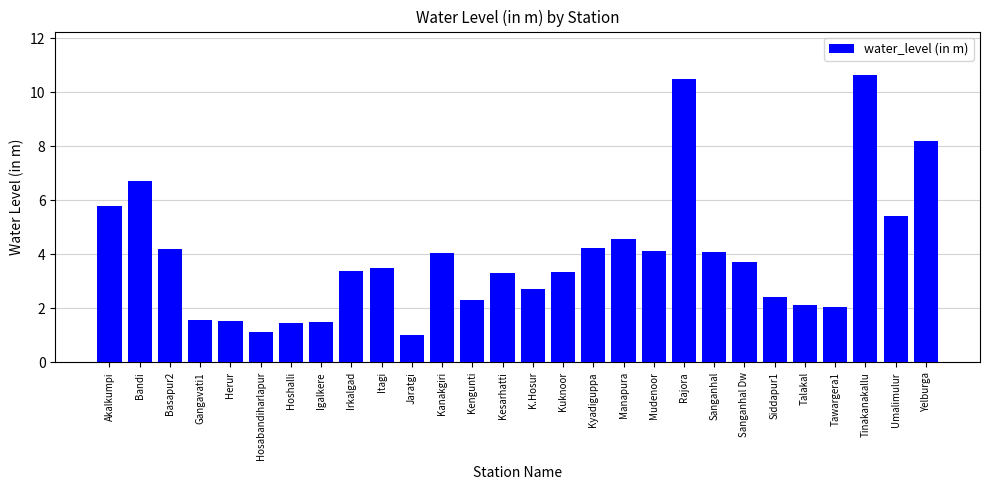

How many data points are above 3?

17